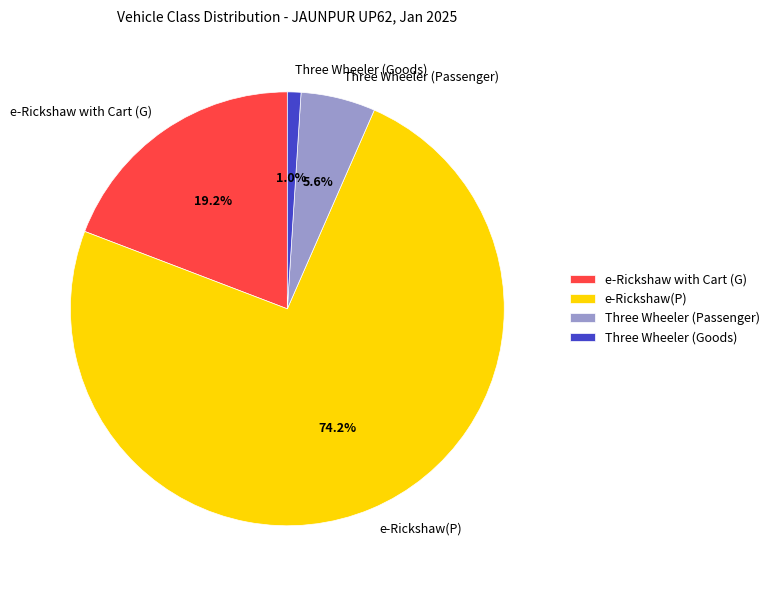

Rank the categories by value from highest to lowest.

e-Rickshaw(P), e-Rickshaw with Cart (G), Three Wheeler (Passenger), Three Wheeler (Goods)